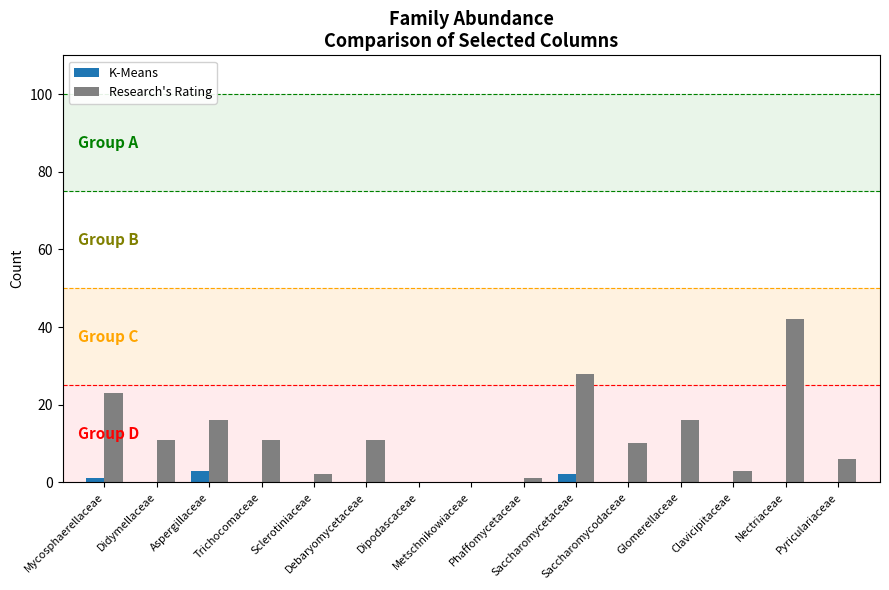

Reading left to right, list all the values displayed in this chart.

K-Means: 1	0	3	0	0	0	0	0	0	2	0	0	0	0	0
Research's Rating: 23	11	16	11	2	11	0	0	1	28	10	16	3	42	6